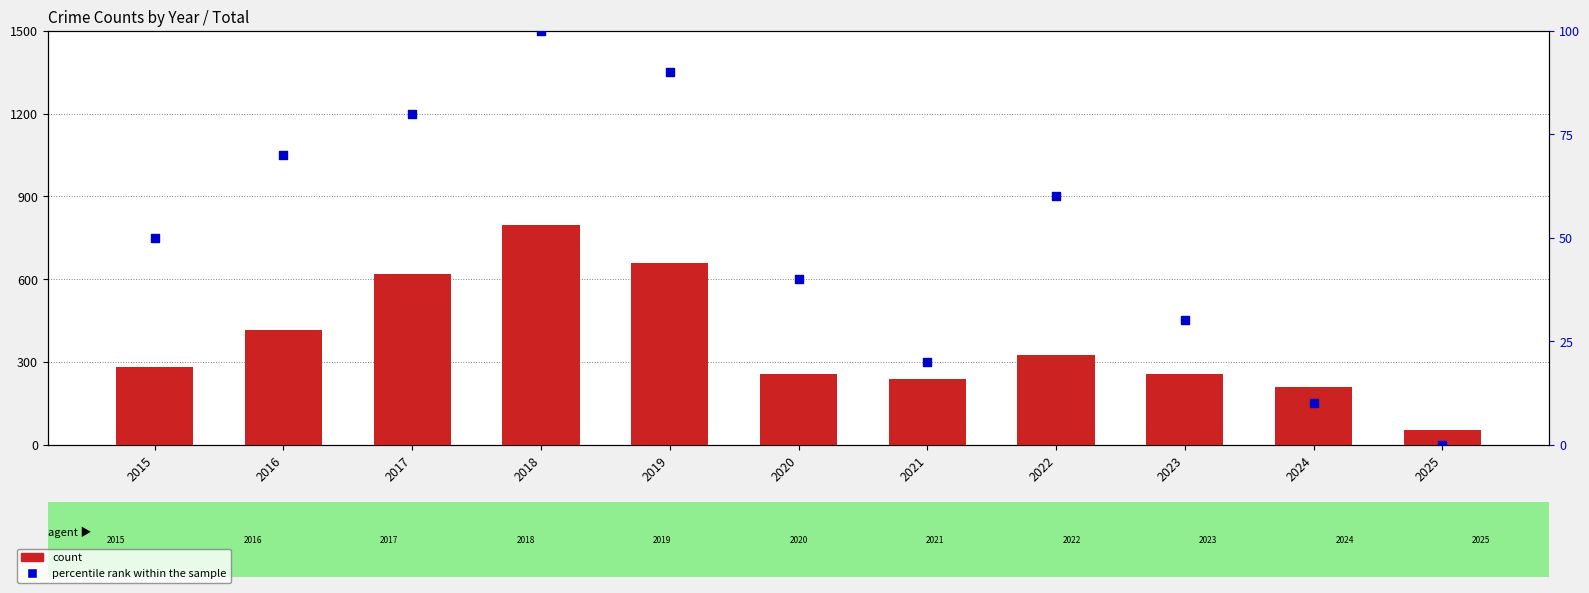

What are all the series names shown in the legend?

count, percentile rank within the sample